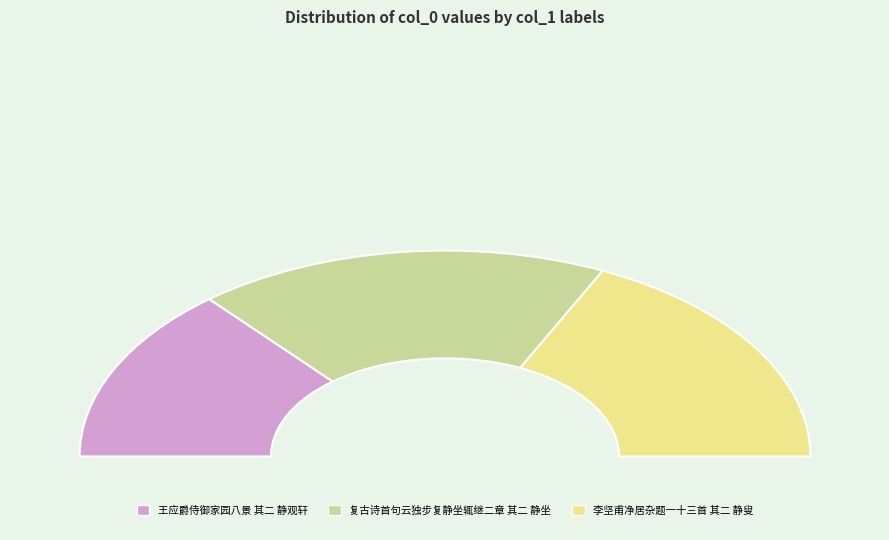

Rank the categories by value from highest to lowest.

复古诗首句云独步复静坐辄继二章 其二 静坐, 李坚甫净居杂题一十三首 其二 静叟, 王应爵侍御家园八景 其二 静观轩